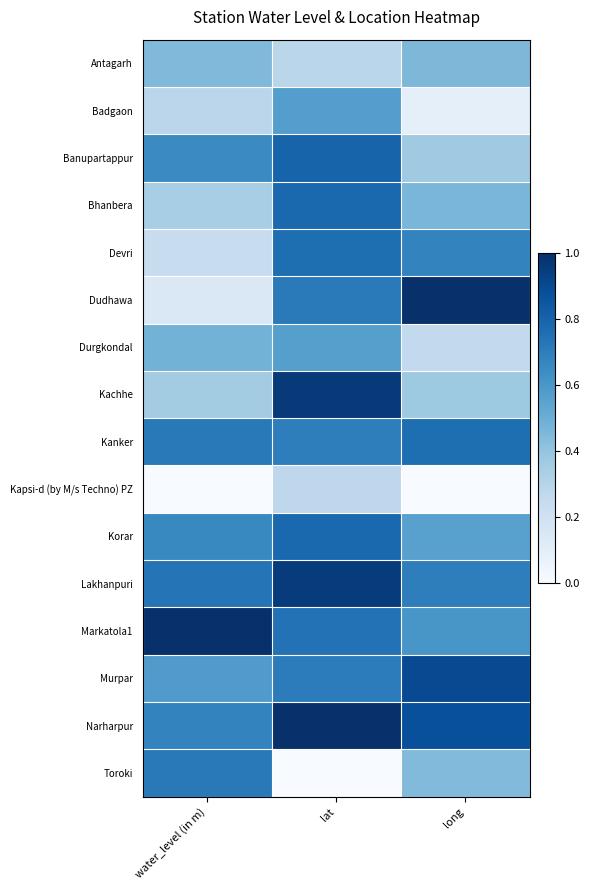

How many distinct data groups are displayed?

16